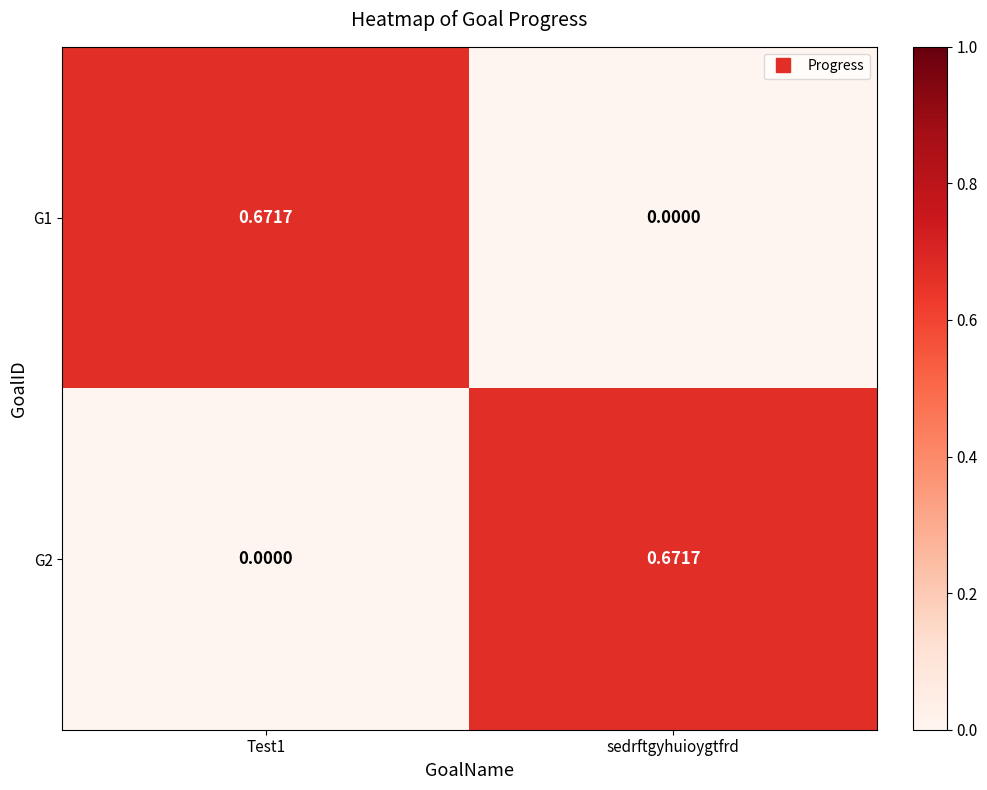

At which label does G1 reach its minimum?

sedrftgyhuioygtfrd